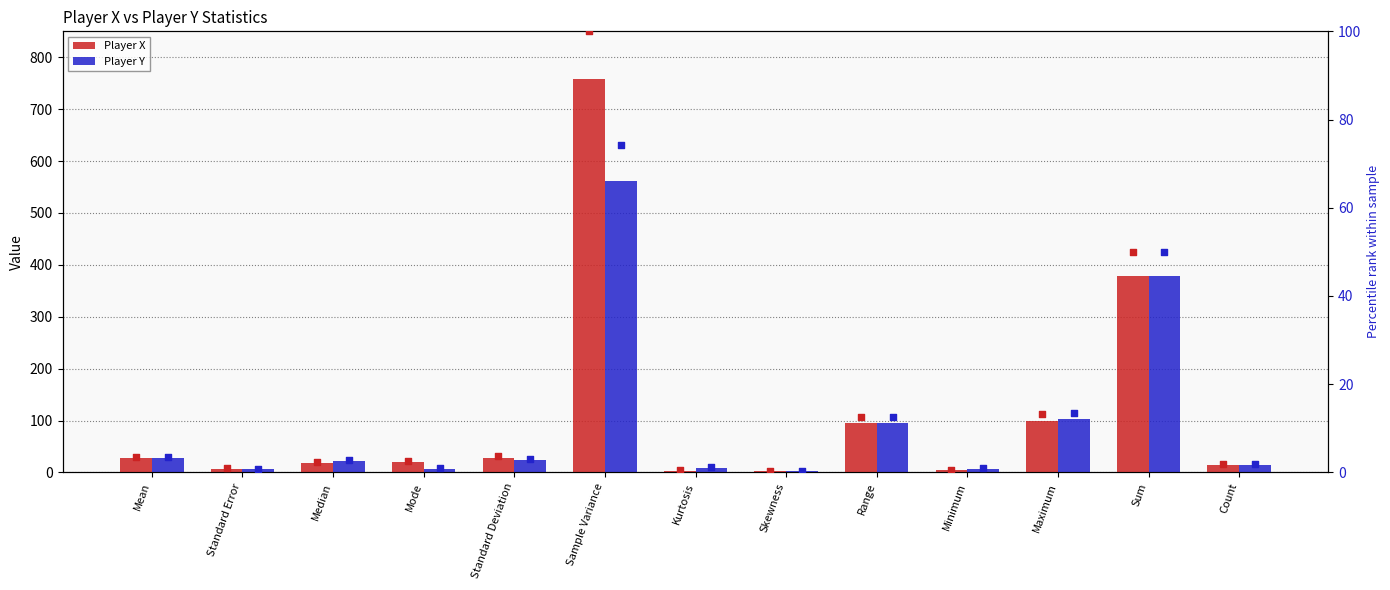

Which series has the largest Y range (max minus min)?

Player X